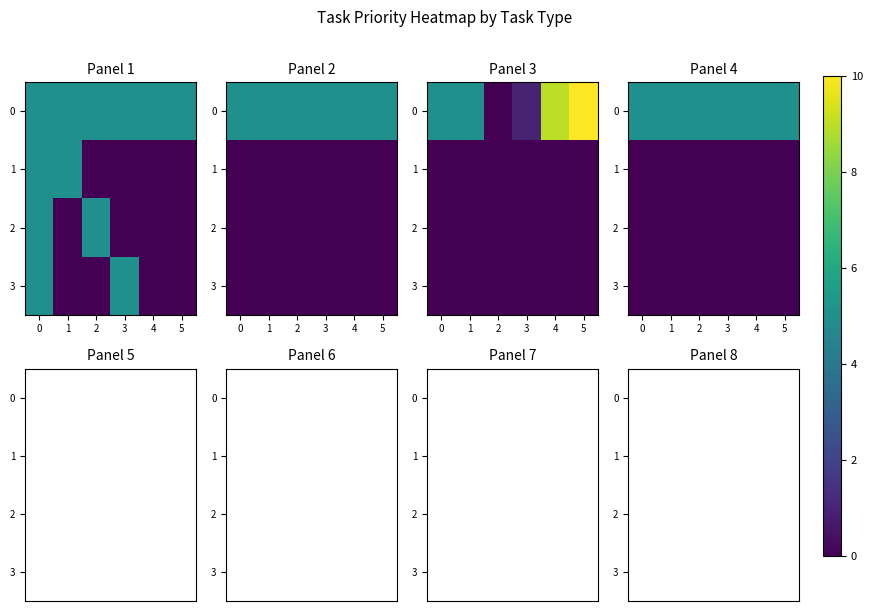

Rank the series at 1 from lowest to highest value.

row_1, row_2, row_3, row_0